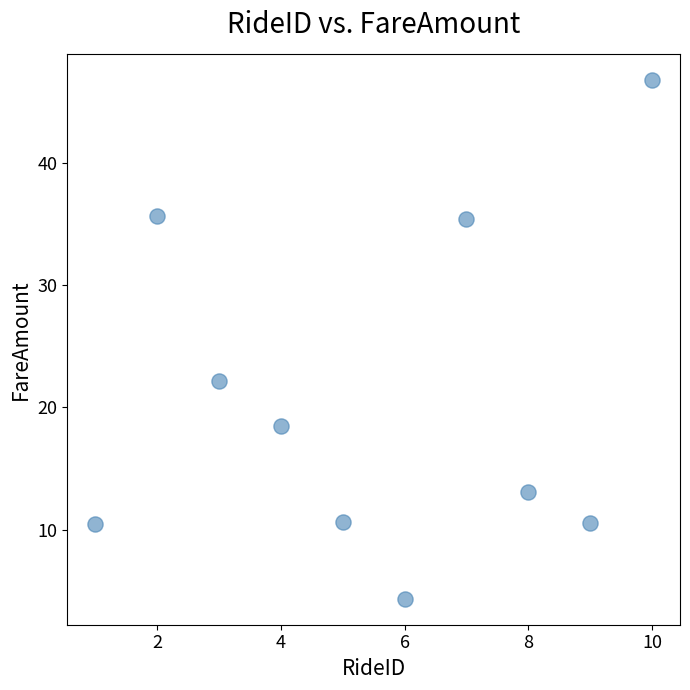

What Y value in the scatter plot is closest to 25?

22.1